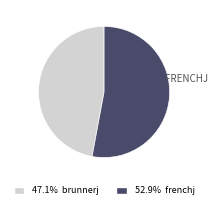

Is there any slice that represents more than half of the pie?

Yes